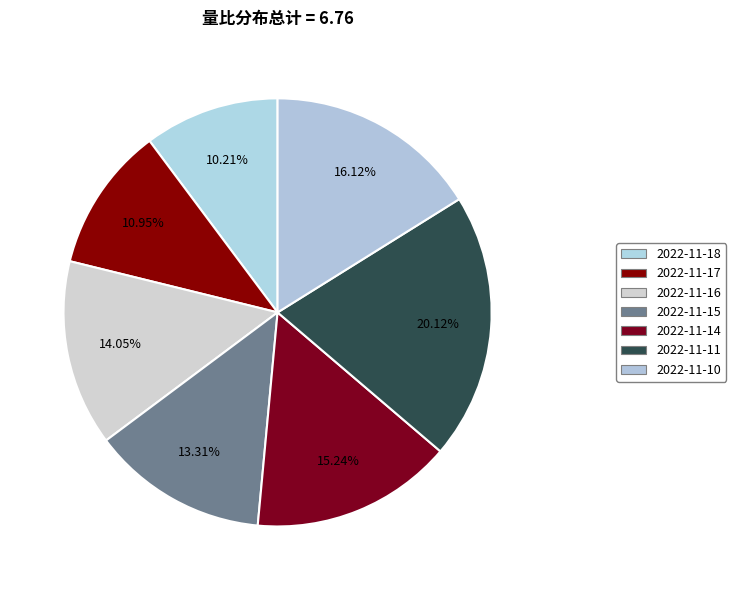

The 2022-11-15 slice represents 13% of the pie. True or false?

True